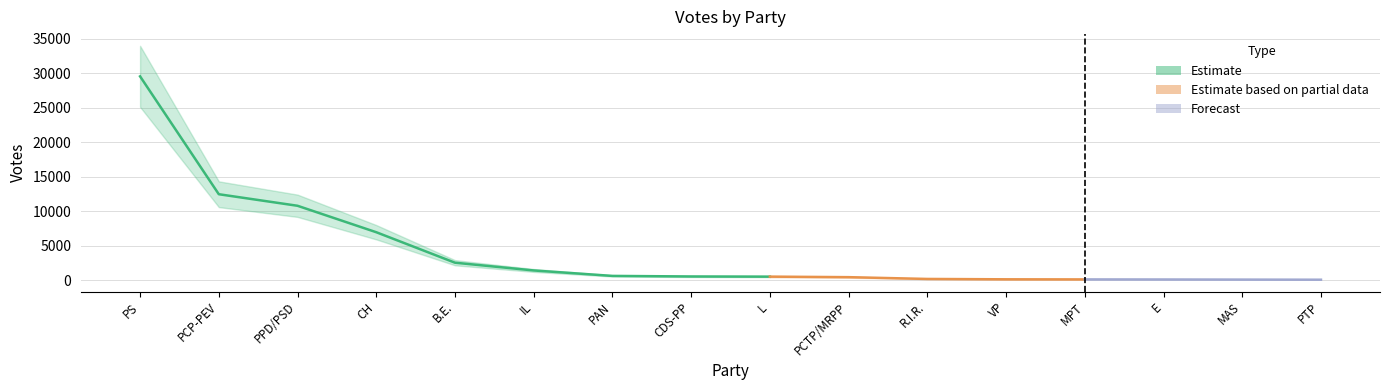

Reading right to left, list all the values displayed in this chart.

45	62	78	89	103	156	415	491	515	597	1388	2511	6932	10767	12442	29533